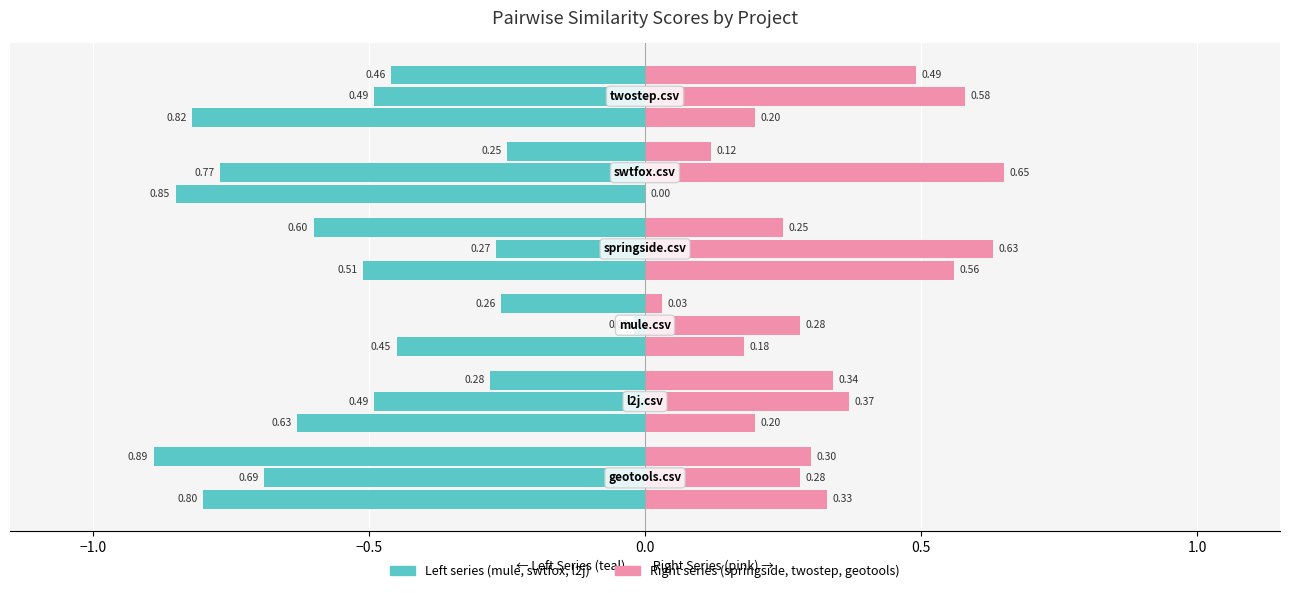

Is it true that mule.csv equals -0.5 at 0.0?

True